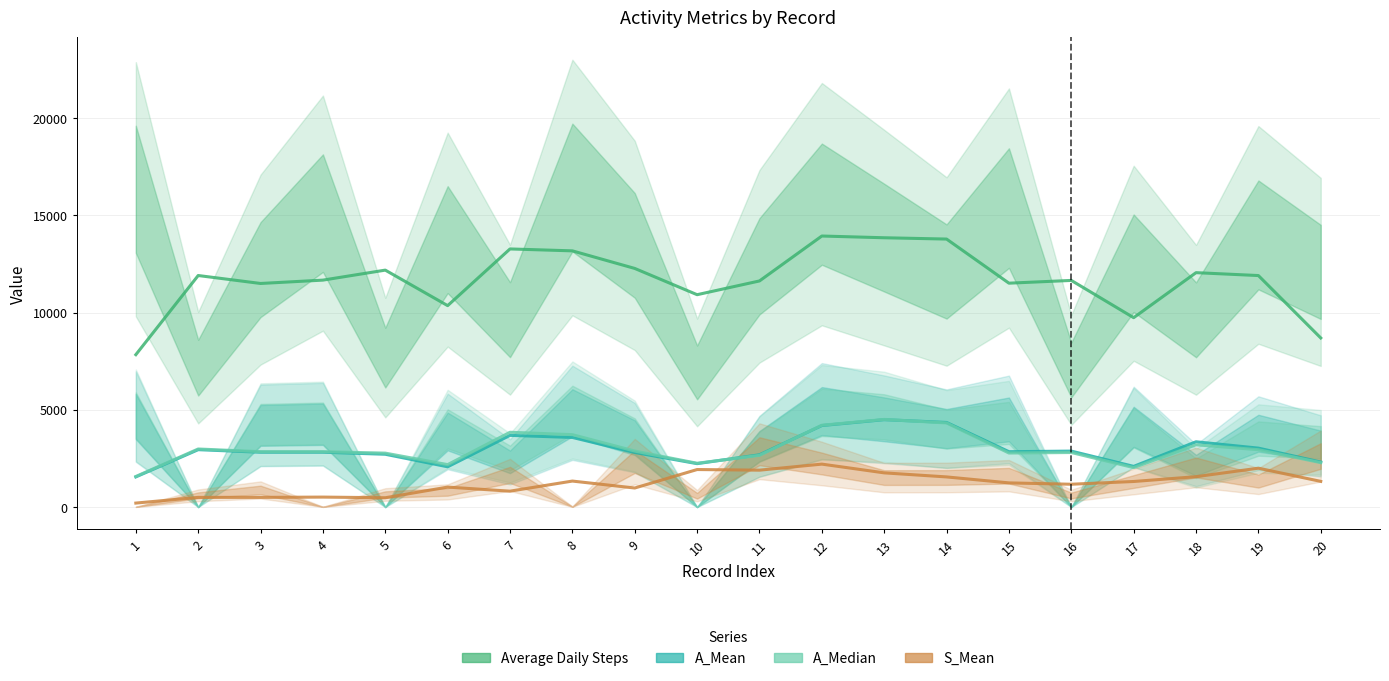

What is the value of the Average Daily Steps point at the 11th from the left?

11626.0